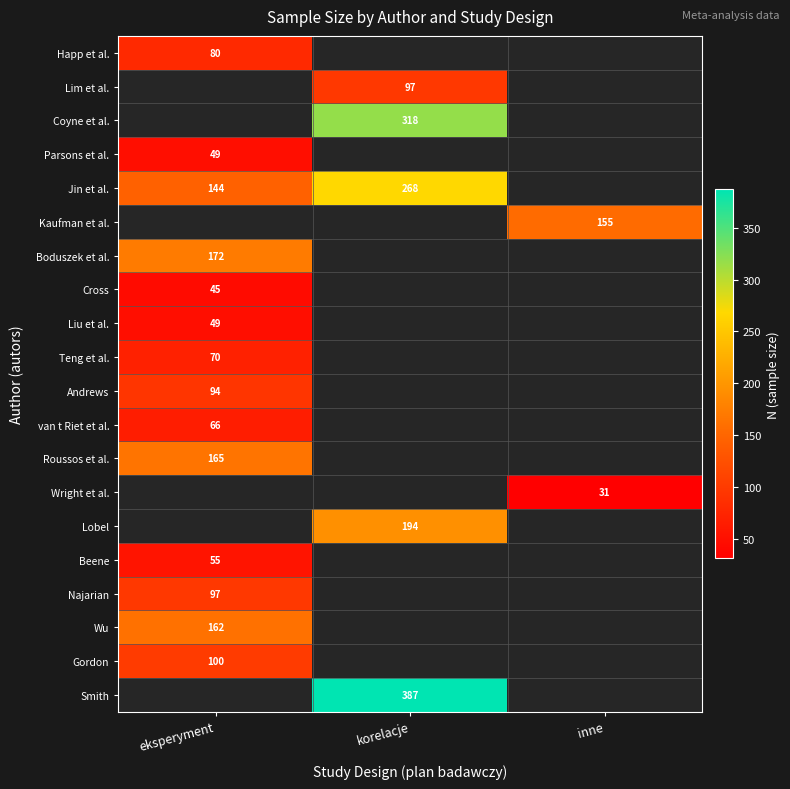

True or false: Jin et al. has a value of 144 at eksperyment.

True